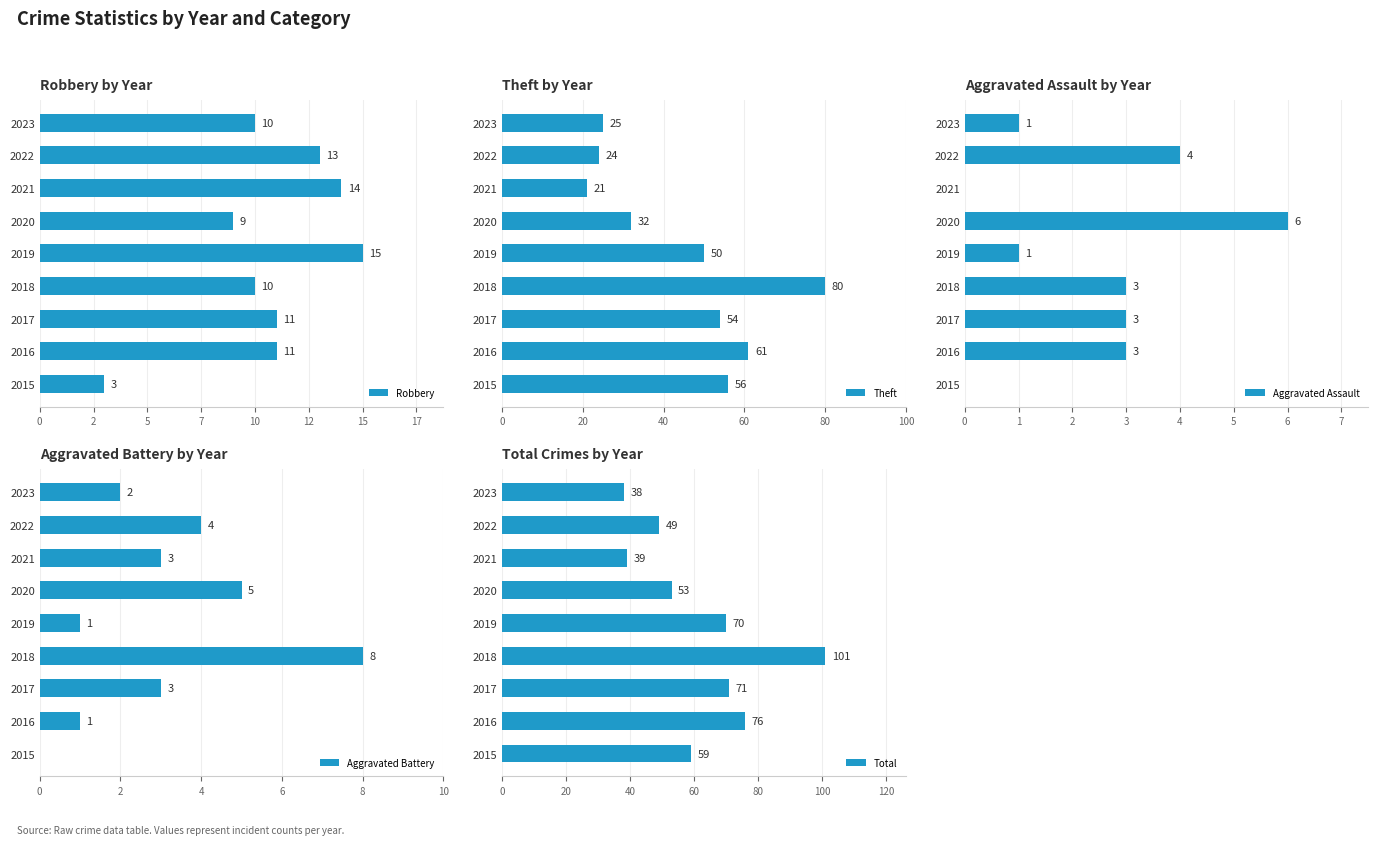

Are the bars horizontal?

Yes